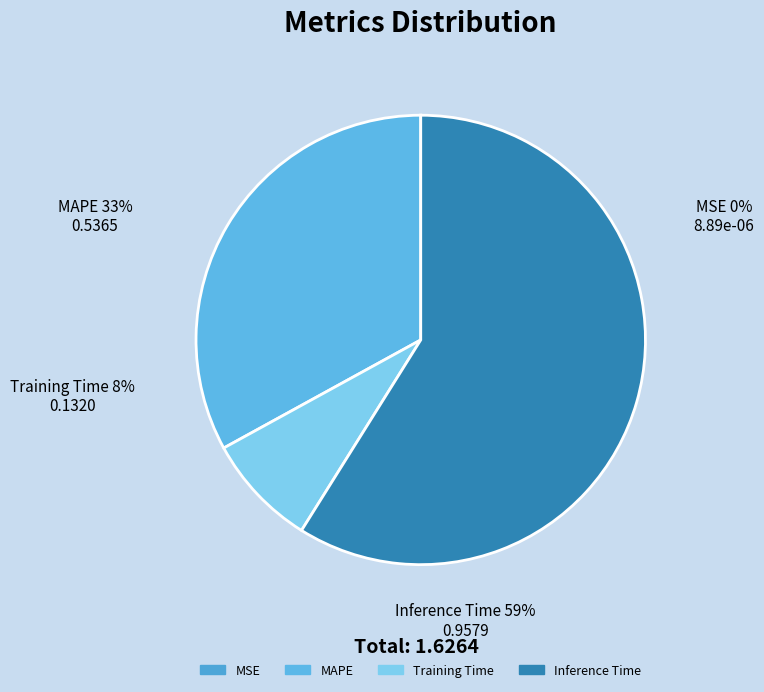

Combined, do Training Time and MAPE account for over 50%?

No